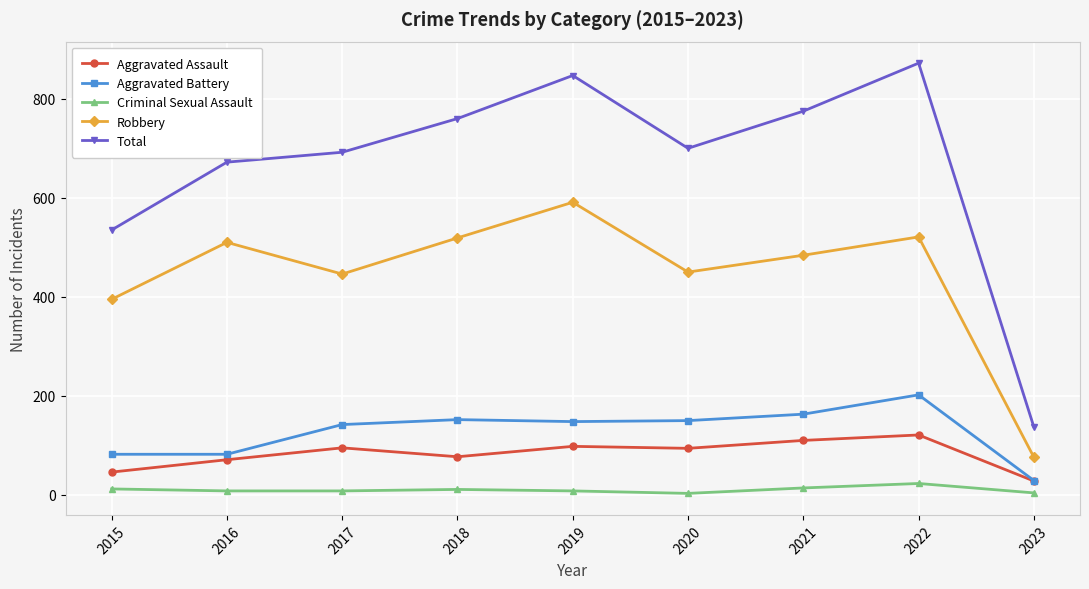

How many interior local peaks does the Robbery series have?

3